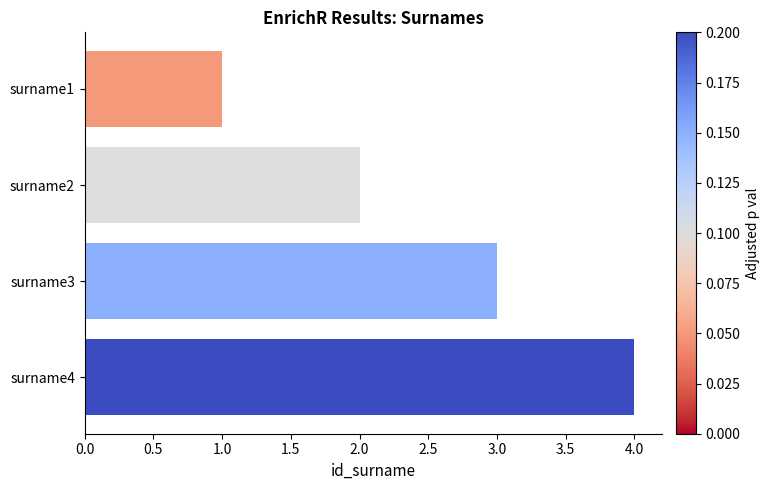

What is the sum of all values?

10